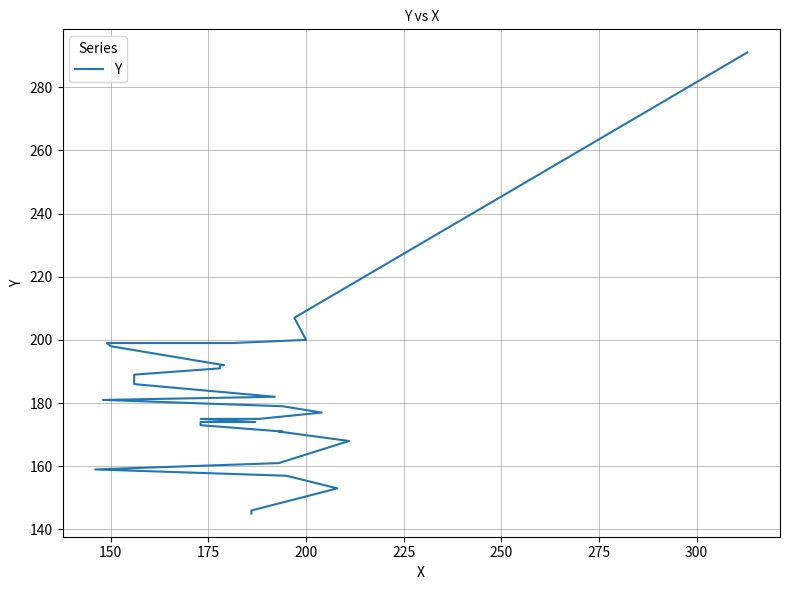

What is the difference between the maximum and minimum values?

146